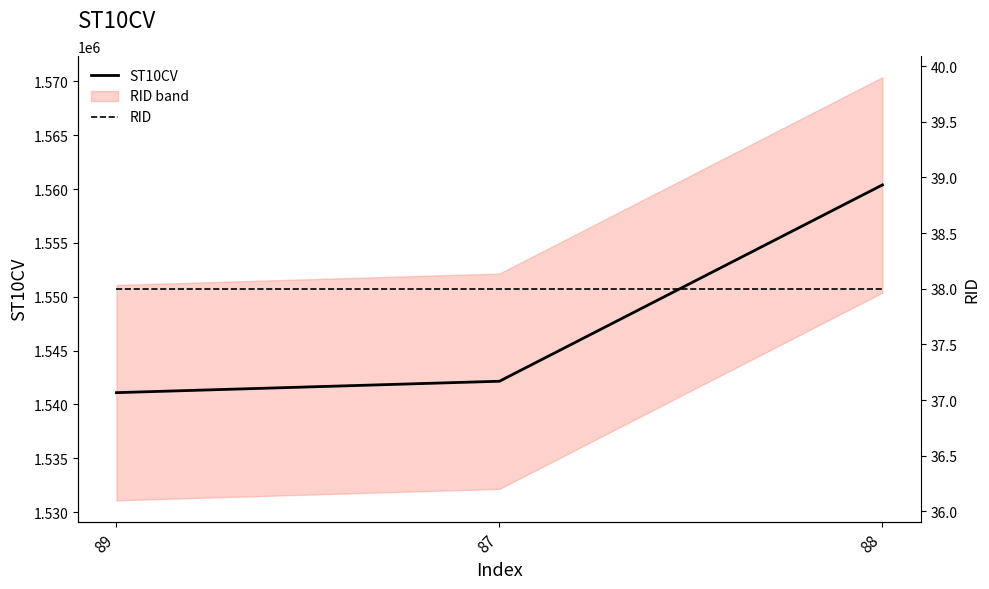

What is the difference between the highest and lowest values at 89?

1541052